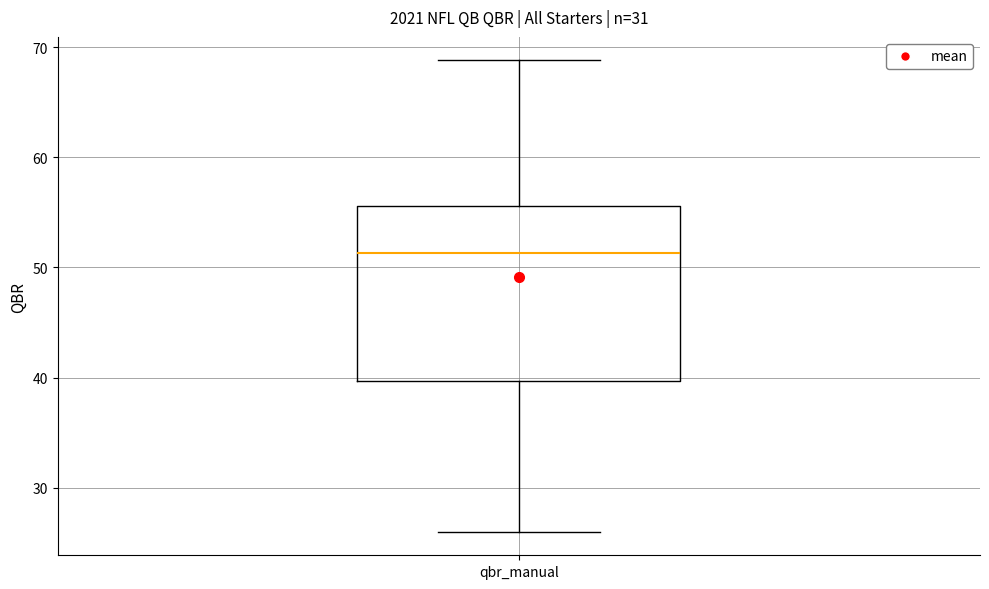

Transcribe this box plot: give where the median line is, the range the box spans, and where the two whiskers end, as read against the y-axis. The values are not printed on the chart, so give them approximately, as read against the axis.

median 51, box 40 to 56, whiskers 26 to 69